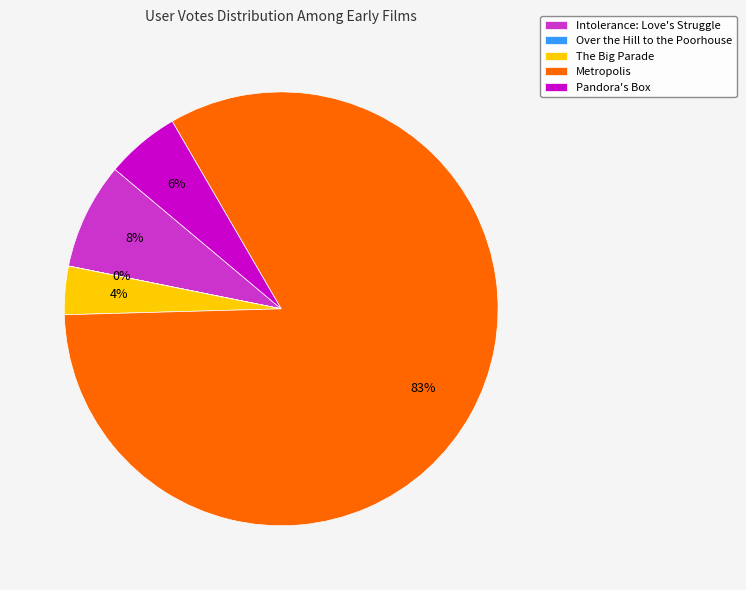

The Pandora's Box slice represents 6% of the pie. True or false?

True